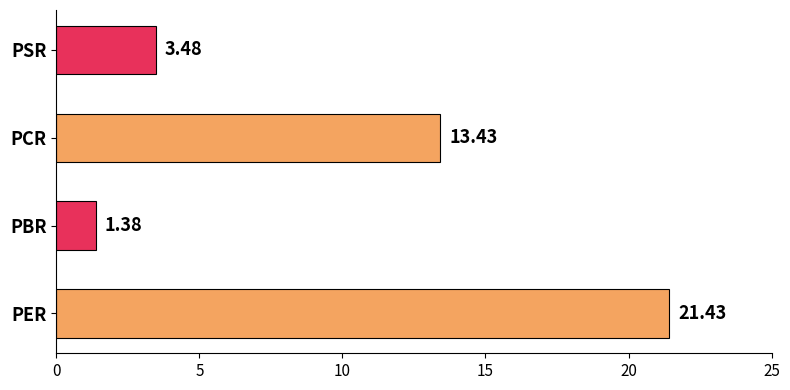

What is the difference between the second highest and minimum values?

12.0